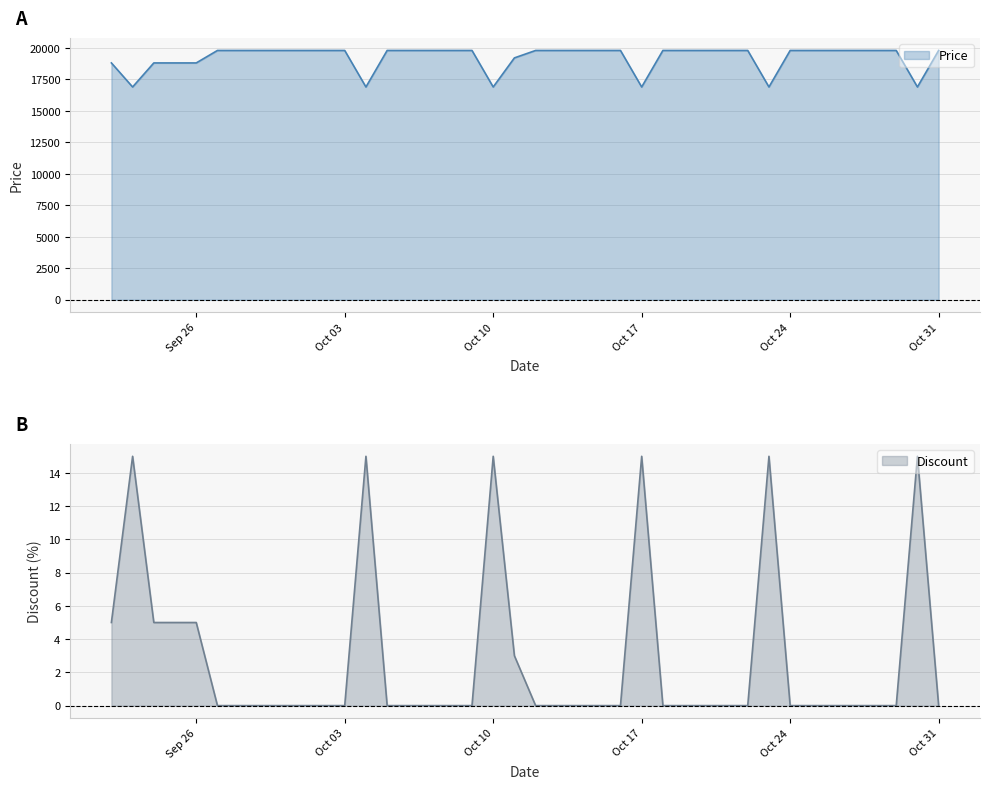

What position from the left is 2023-09-23?

2